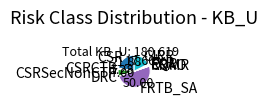

Which category has the biggest portion of the pie?

FRTB_SA